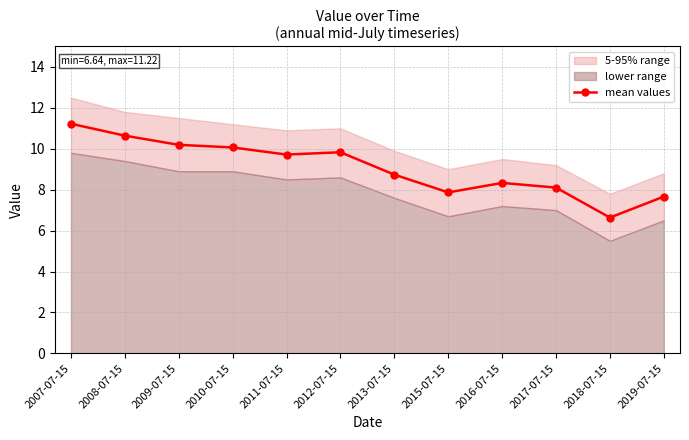

The value at 2011-07-15 is 4.4. True or false?

False